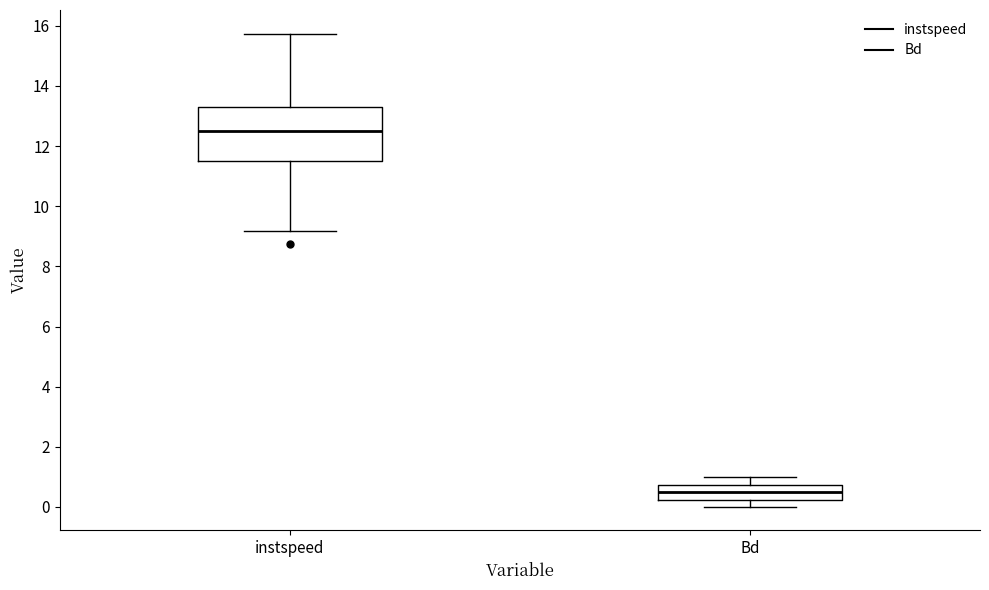

Comparing the boxes themselves (not the whiskers), which one is the tallest?

instspeed